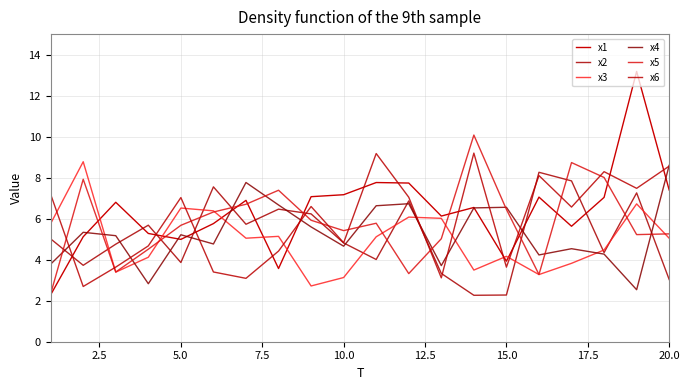

Is this an area chart (filled region under the line)?

No